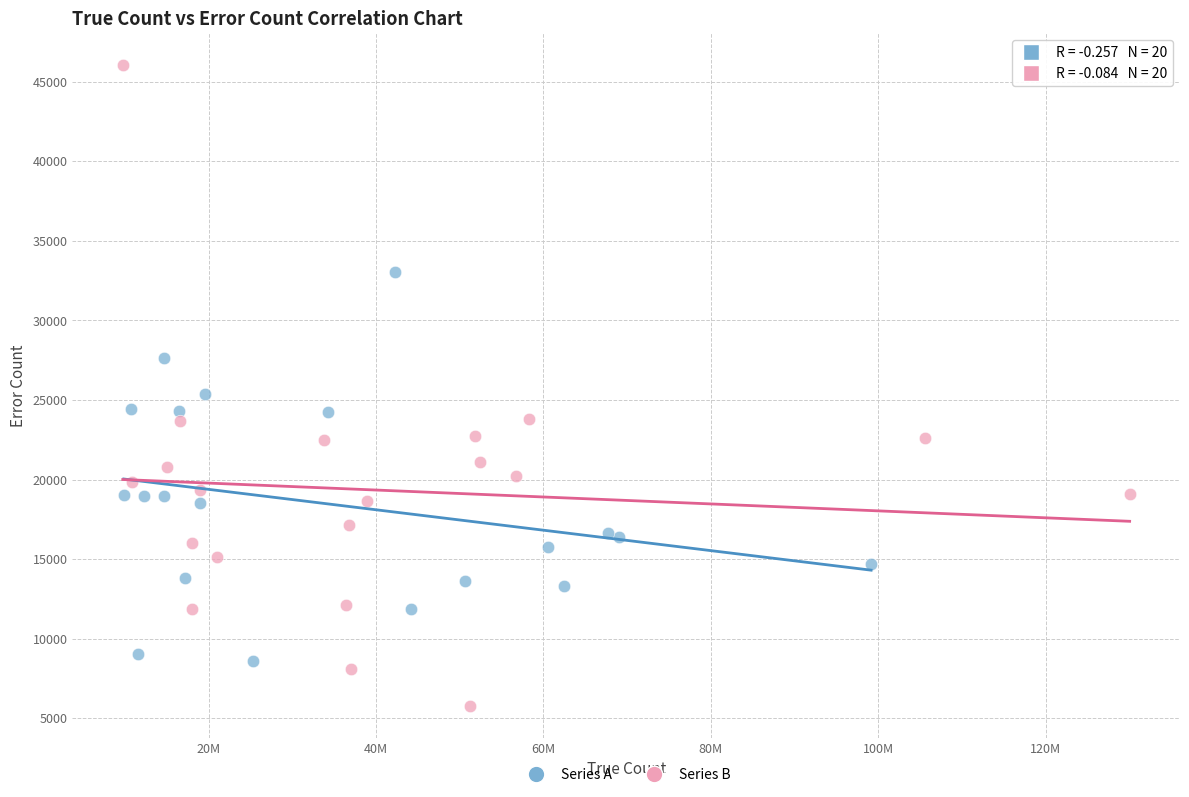

What are all the series names shown in the legend?

Series A, Series B